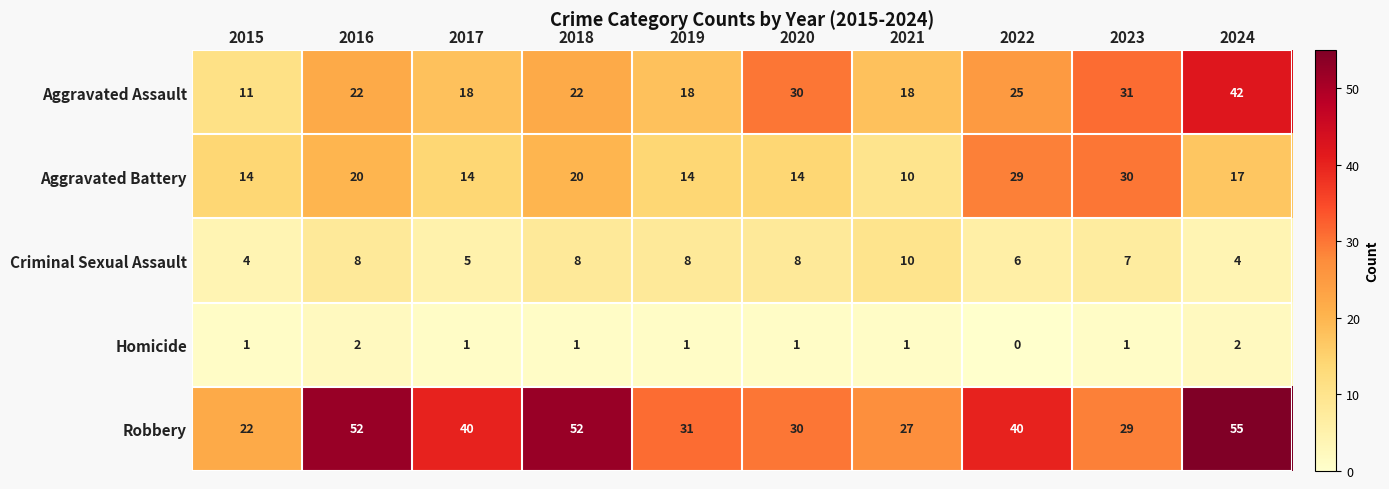

How many distinct data groups are displayed?

5